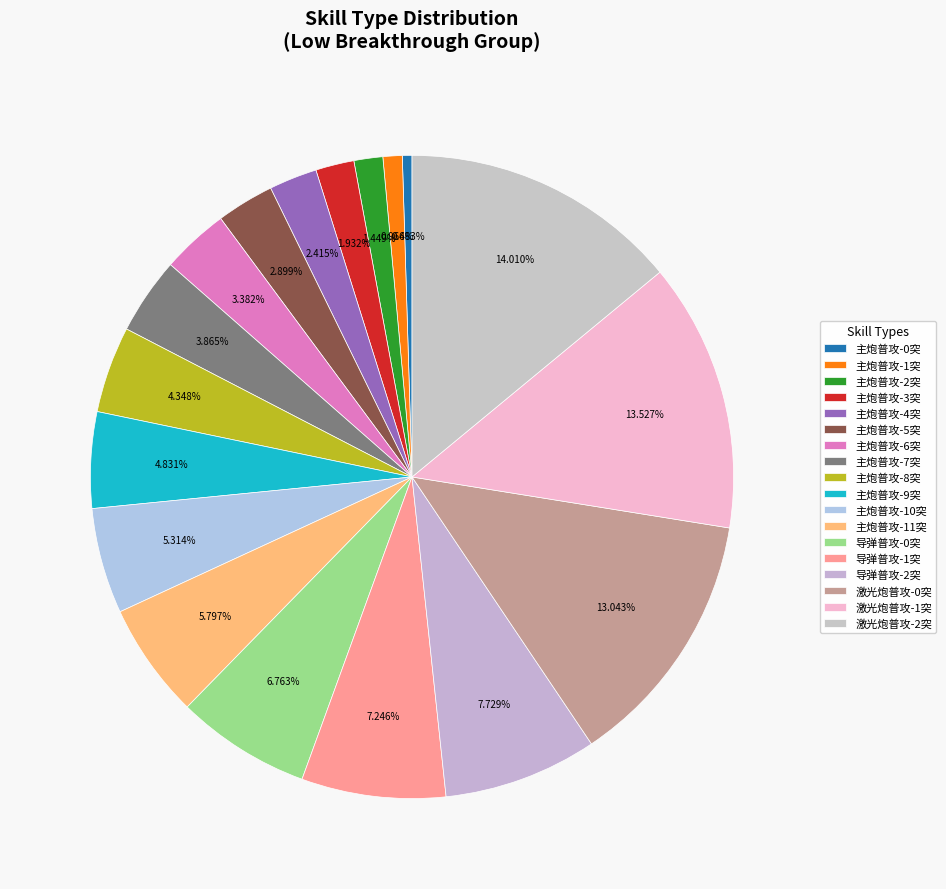

How many slices are in this pie chart?

18